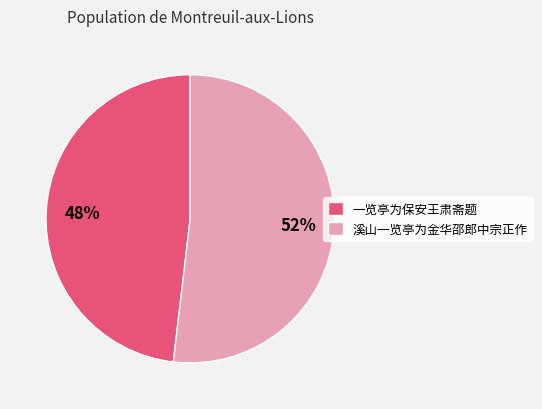

To the nearest percent, what is the combined percentage of 一览亭为保安王肃斋题 and 溪山一览亭为金华邵郎中宗正作?

100%